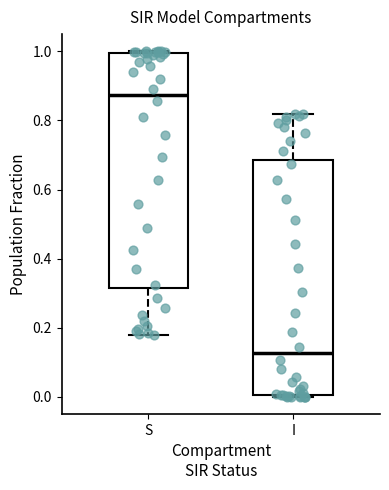

Which box has the highest median line?

S